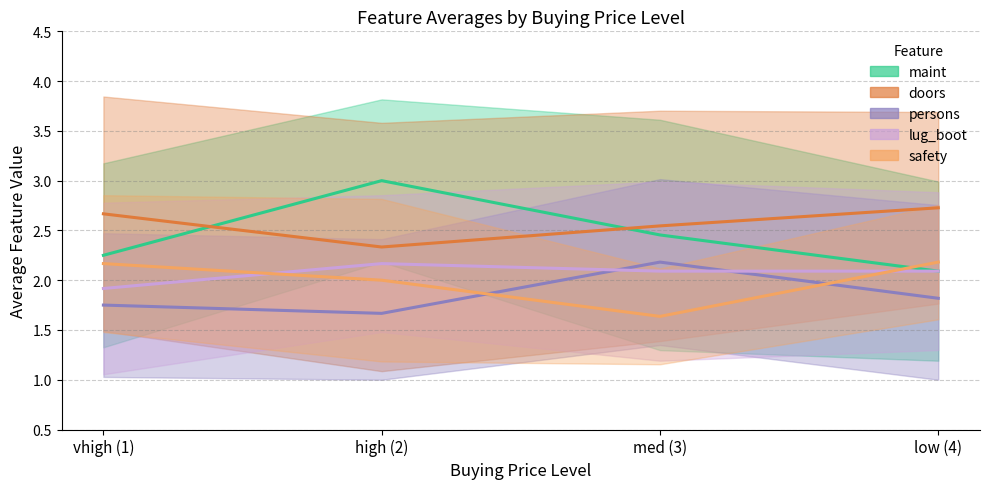

What is the total value across all series at med (3)?

10.9